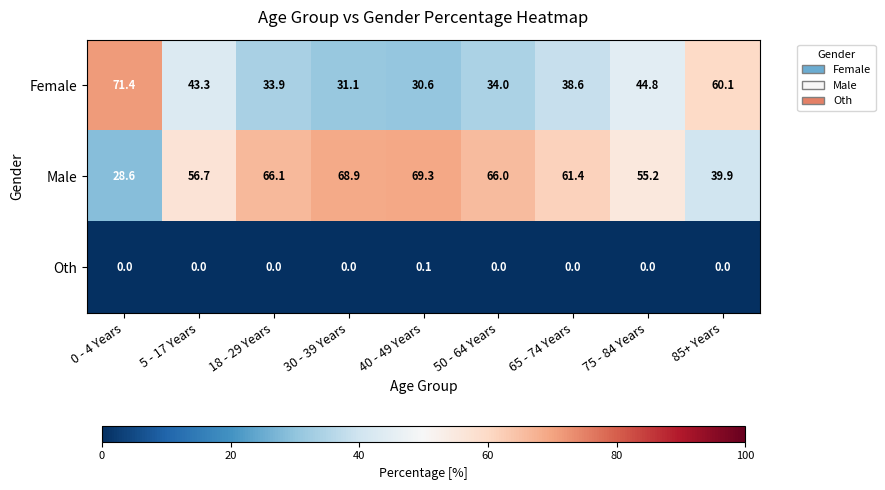

Which series has the widest spread of values?

Female